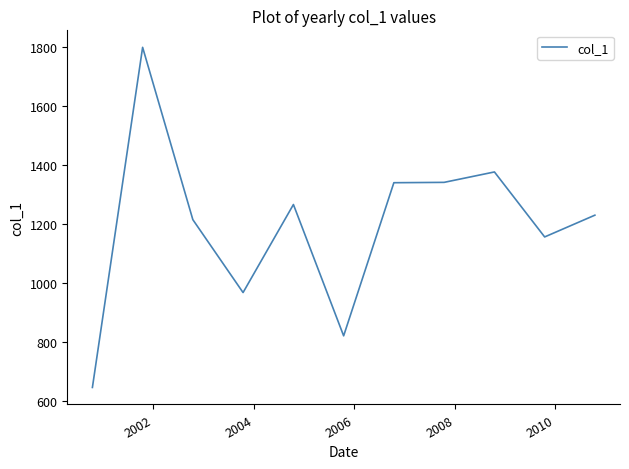

What is the difference between the maximum and minimum values?

1153.1